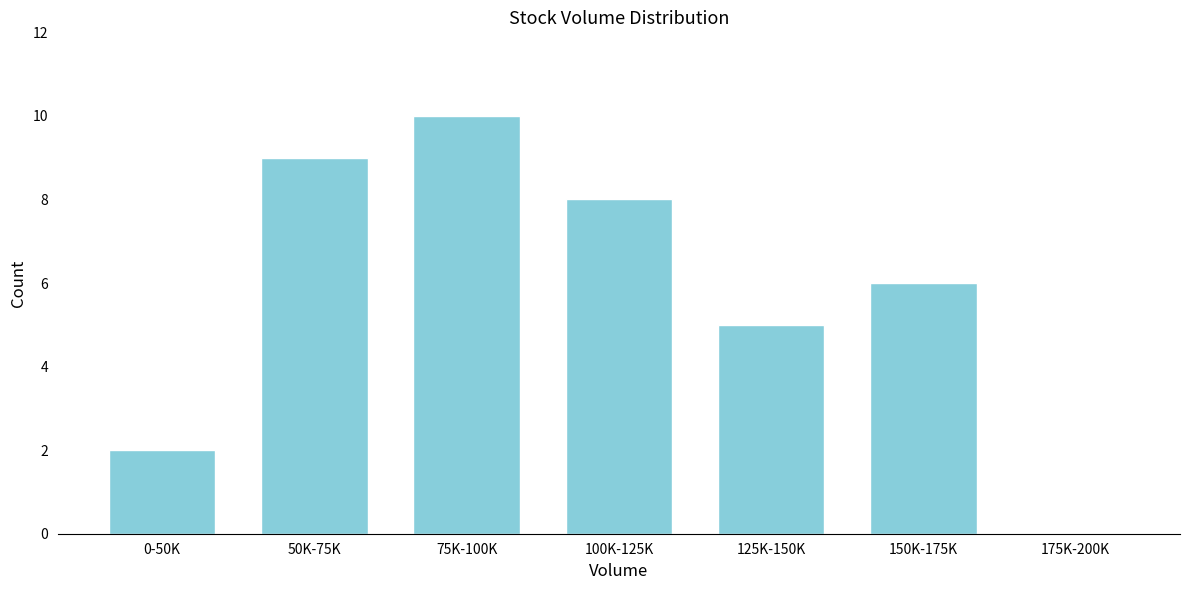

Reading left to right, list all the values displayed in this chart.

0-50K=2	50K-75K=9	75K-100K=10	100K-125K=8	125K-150K=5	150K-175K=6	175K-200K=0